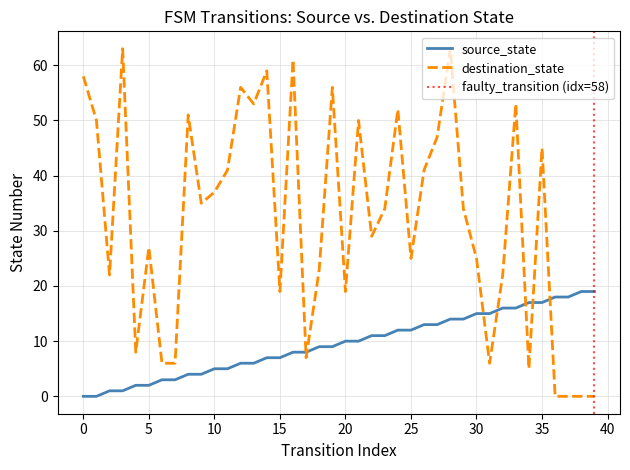

What is the difference between the maximum and minimum values in the destination_state series?

63